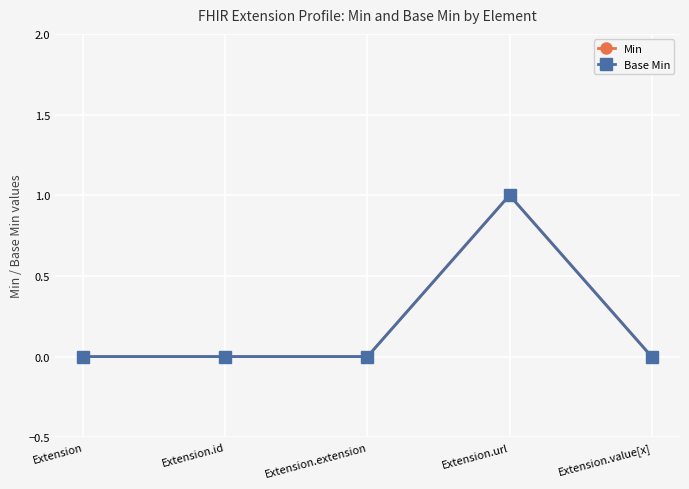

Does the chart have visible grid lines?

Yes